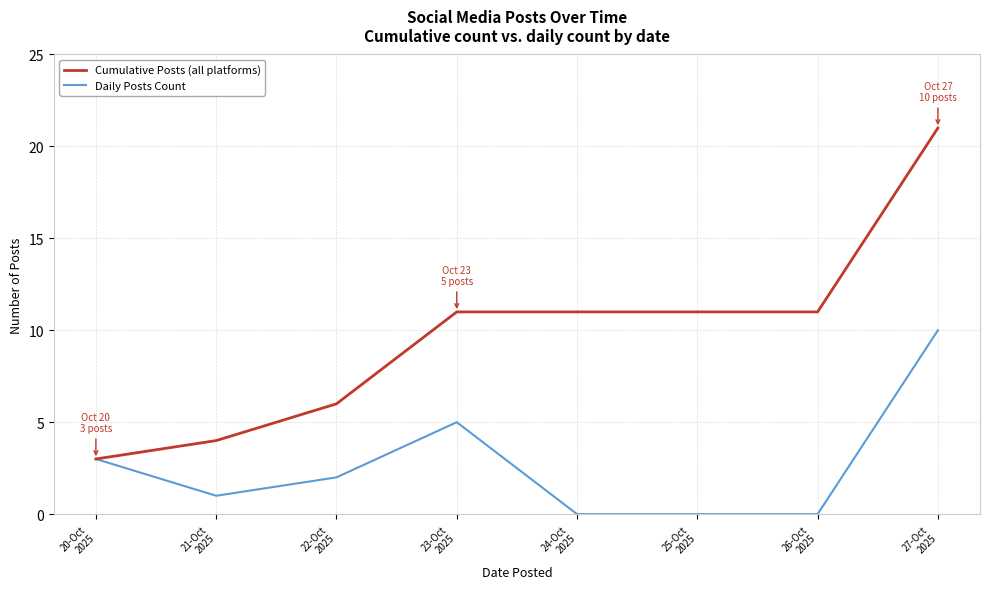

What is the difference between the second highest and second lowest values in the Daily Posts Count series?

5